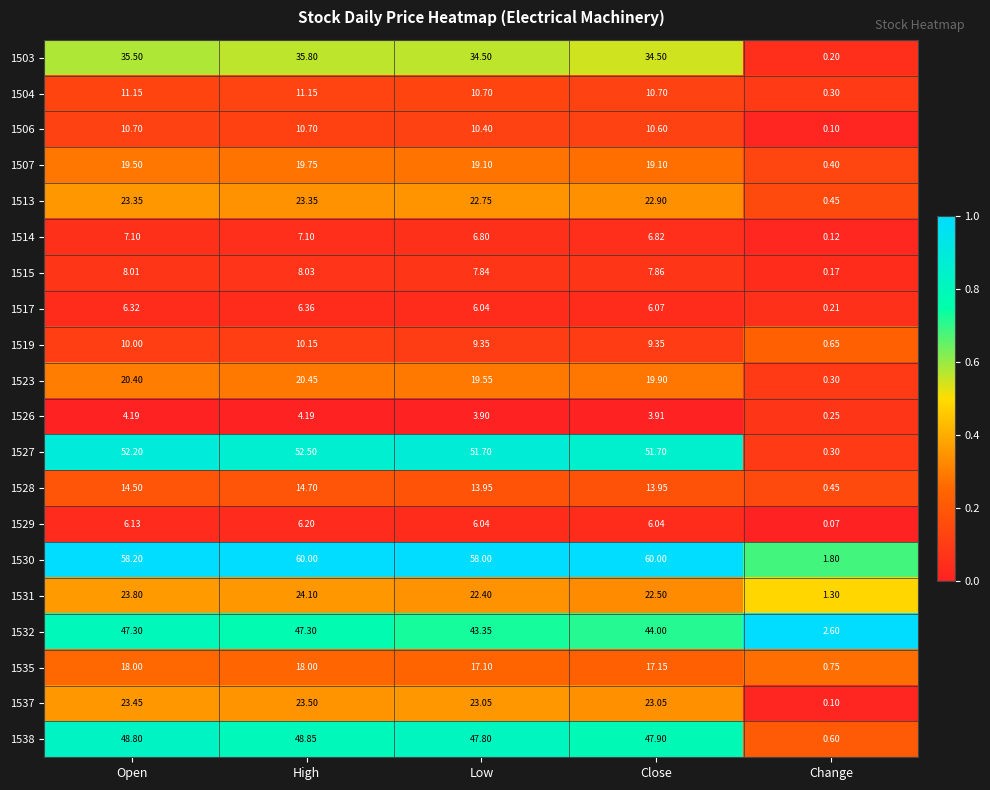

At which category does the chart reach its minimum across all series?

Change